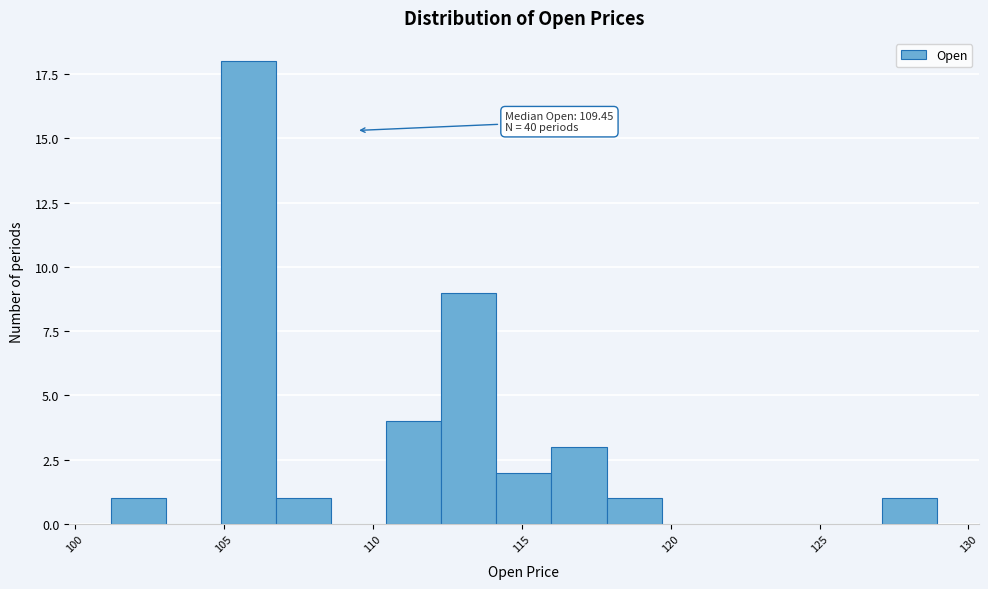

Around what value on the x-axis is the tallest bar? Give the approximate position of its centre, as read against the axis.

106.0